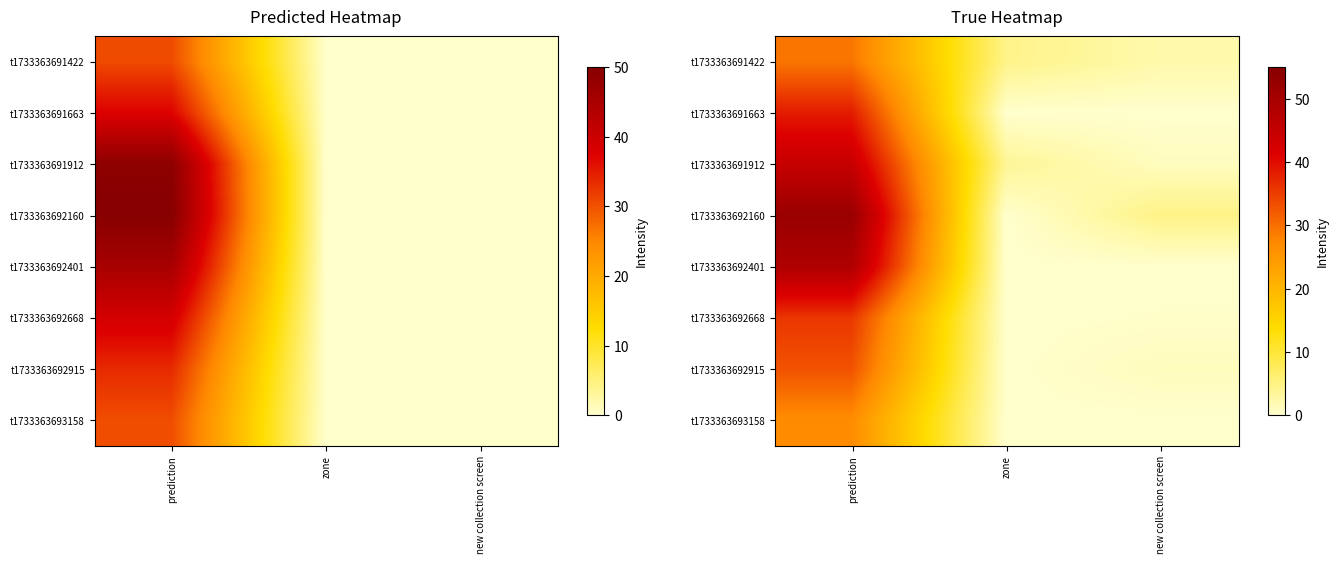

Is the value of t1733363692401 at prediction greater than the value of t1733363692160 at prediction?

No